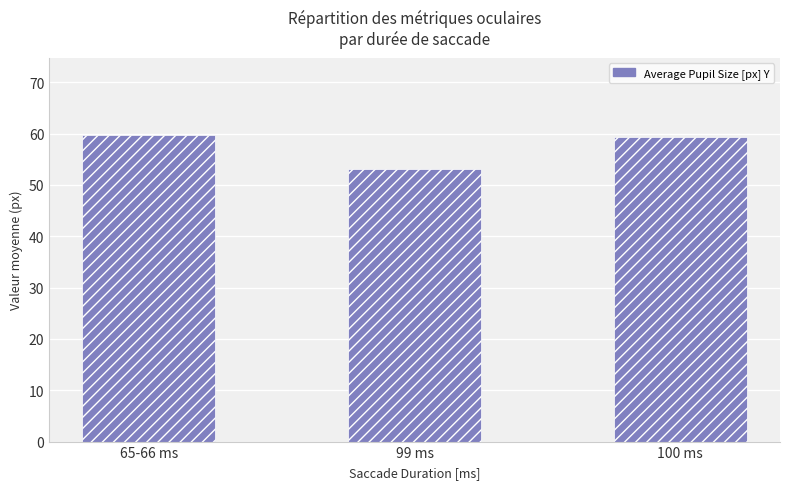

What is the label of the 1st bar from the right?

100 ms